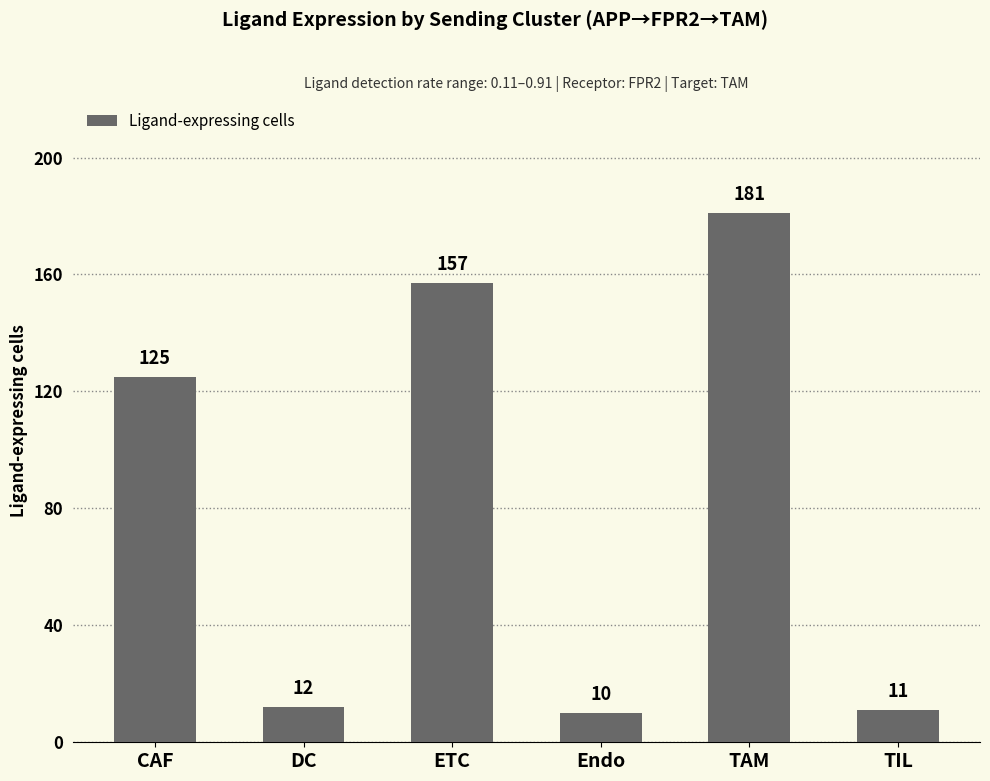

What is the sum of all values?

496